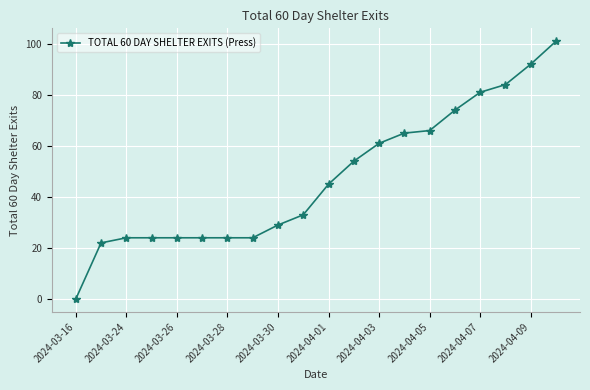

Reading left to right, list all the values displayed in this chart.

0	22	24	24	24	24	24	24	29	33	45	54	61	65	66	74	81	84	92	101